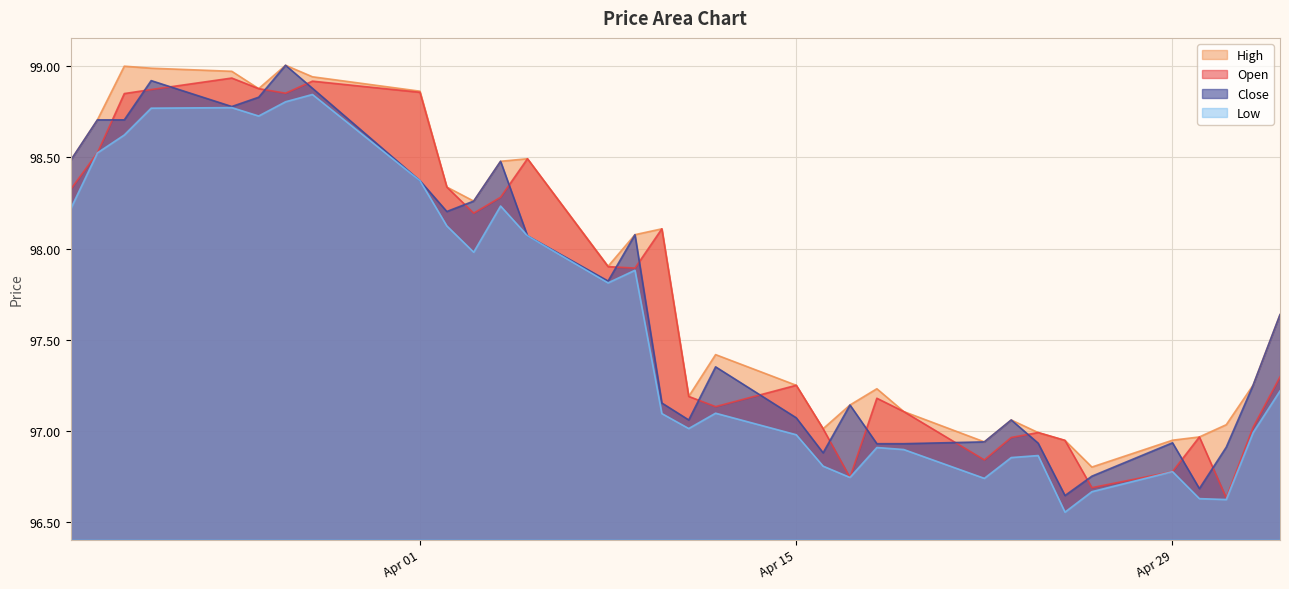

True or false: Low and High intersect in this chart.

False